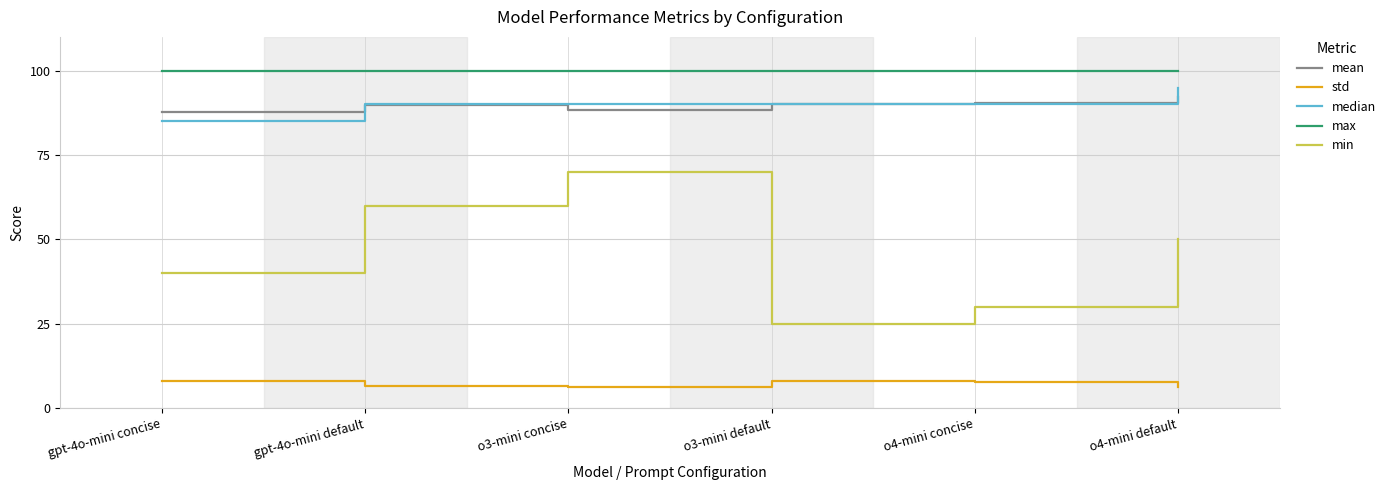

True or false: median and mean intersect in this chart.

True